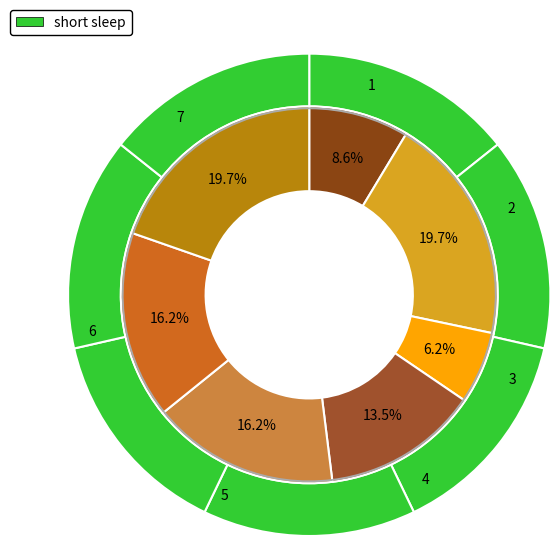

What is the change in value from 1 to 2?

+91.4